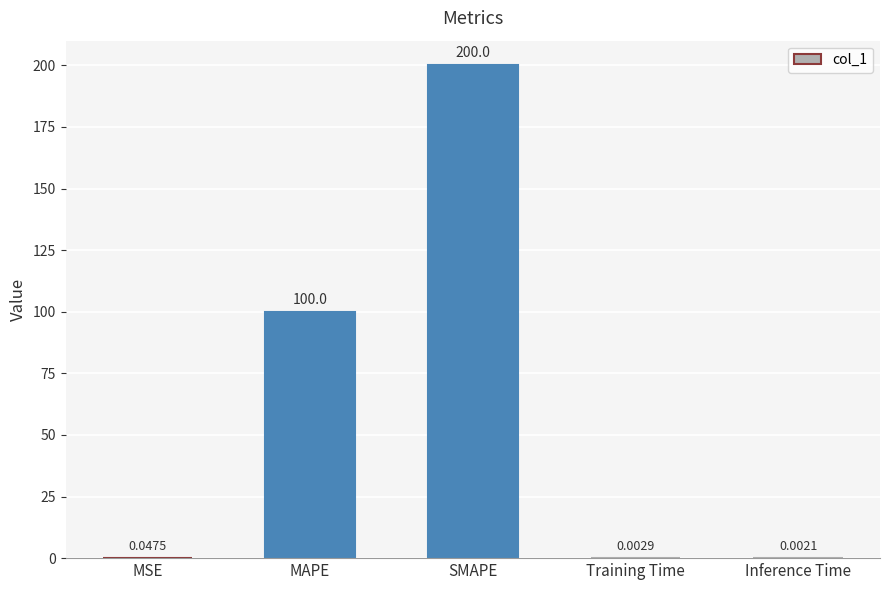

What is the sum of the values at MSE and SMAPE?

200.0